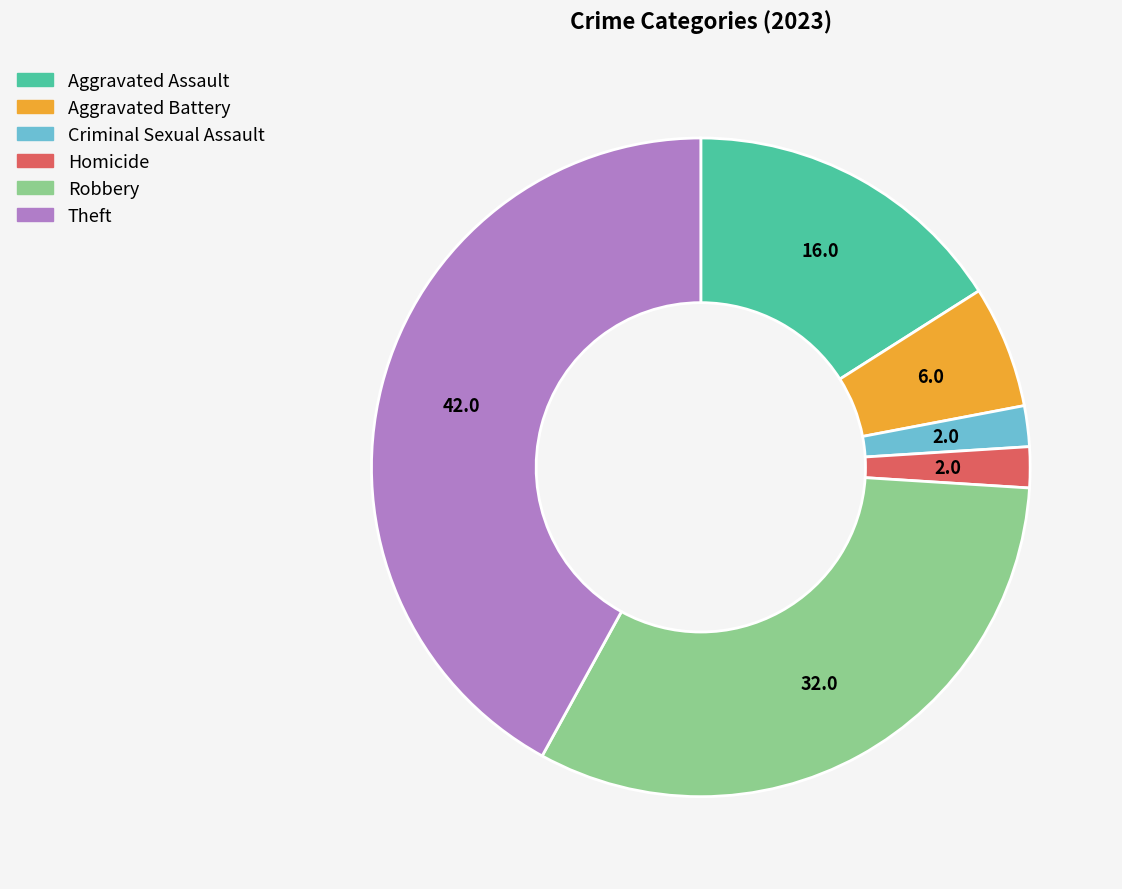

Is it true that Aggravated Assault is 25% of the pie?

False